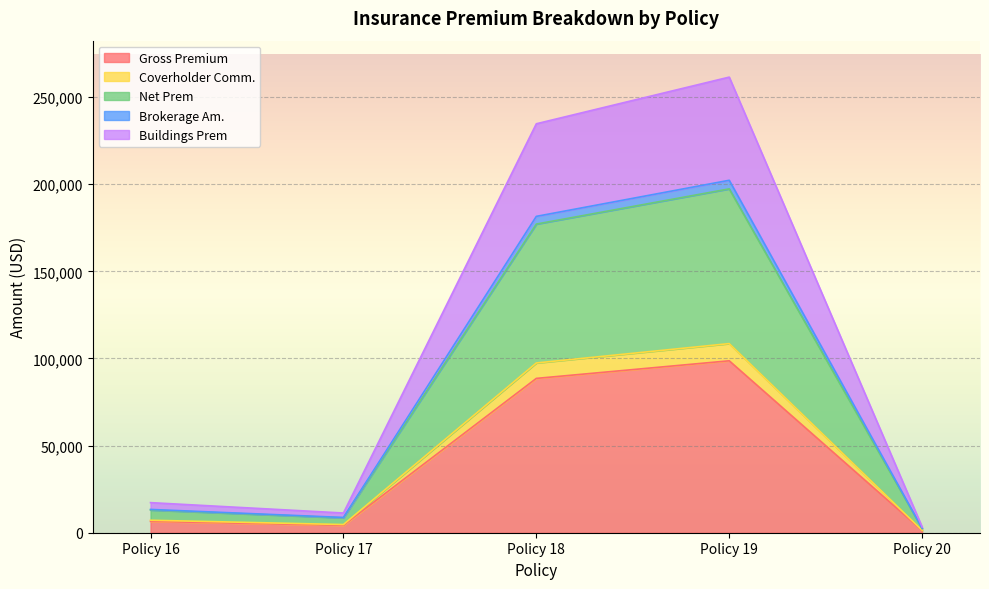

How many data points in Brokerage Am. are above 13032?

2